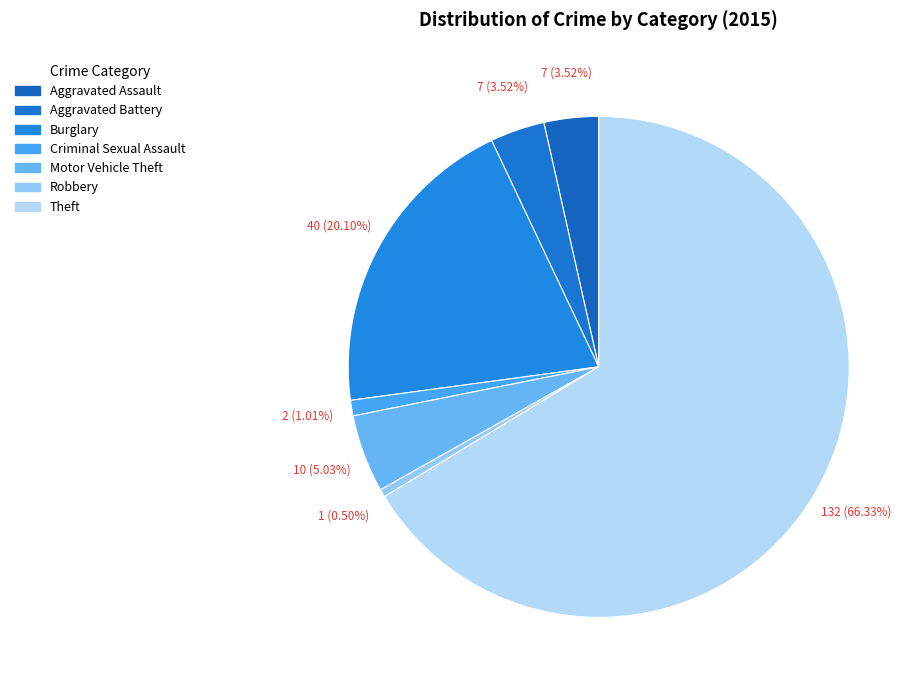

How many segments does this pie chart have?

7